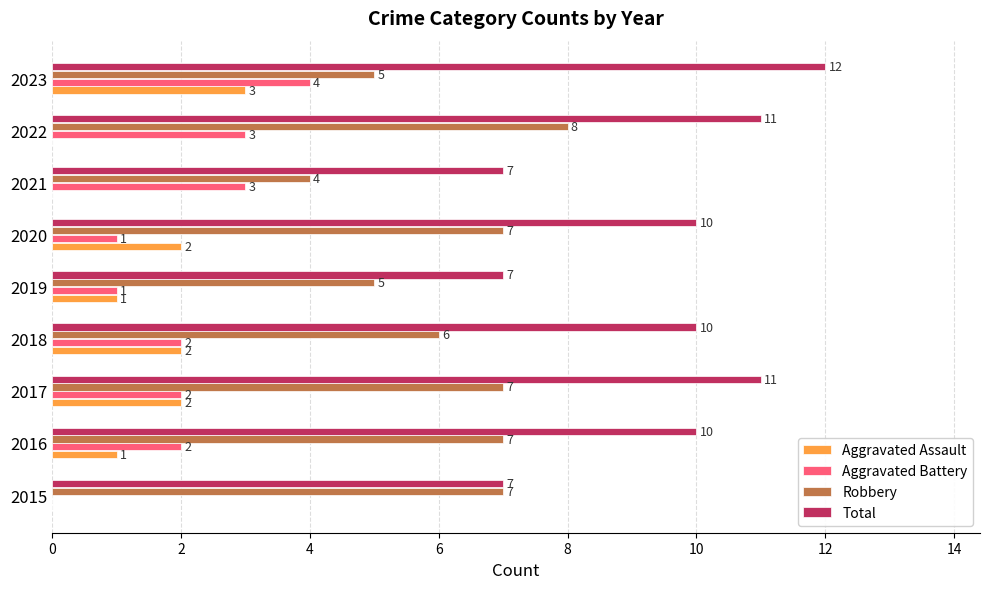

What is the sum of all Aggravated Battery values?

18